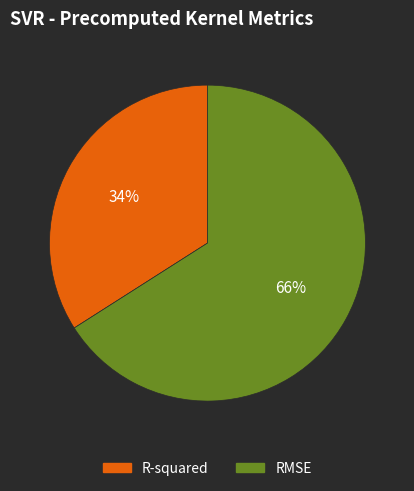

Approximately how many times larger is the value at R-squared compared to RMSE?

0.5